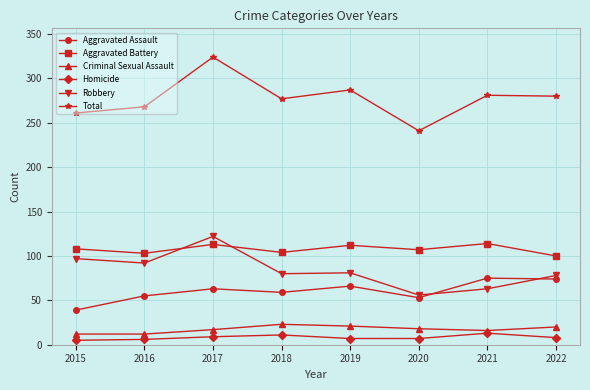

Is it true that Criminal Sexual Assault equals 30 at 2017?

False